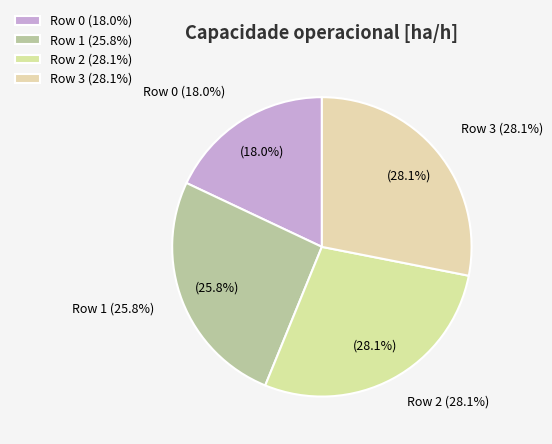

Combined, what portion of the pie is Row 1 and Row 2?

53.9%